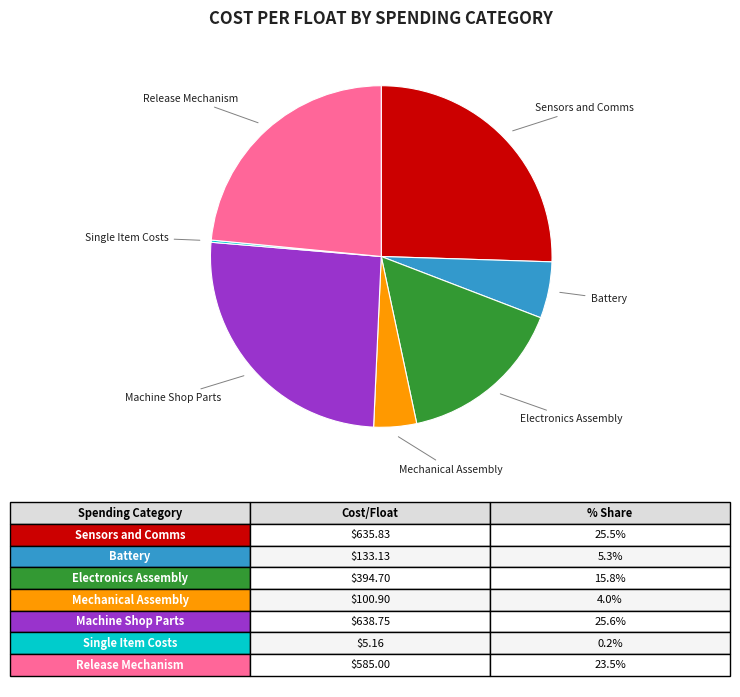

Is there a majority slice in this chart?

No